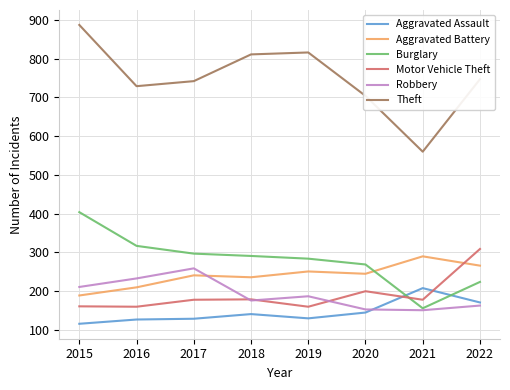

Which series has the largest range (max minus min)?

Theft